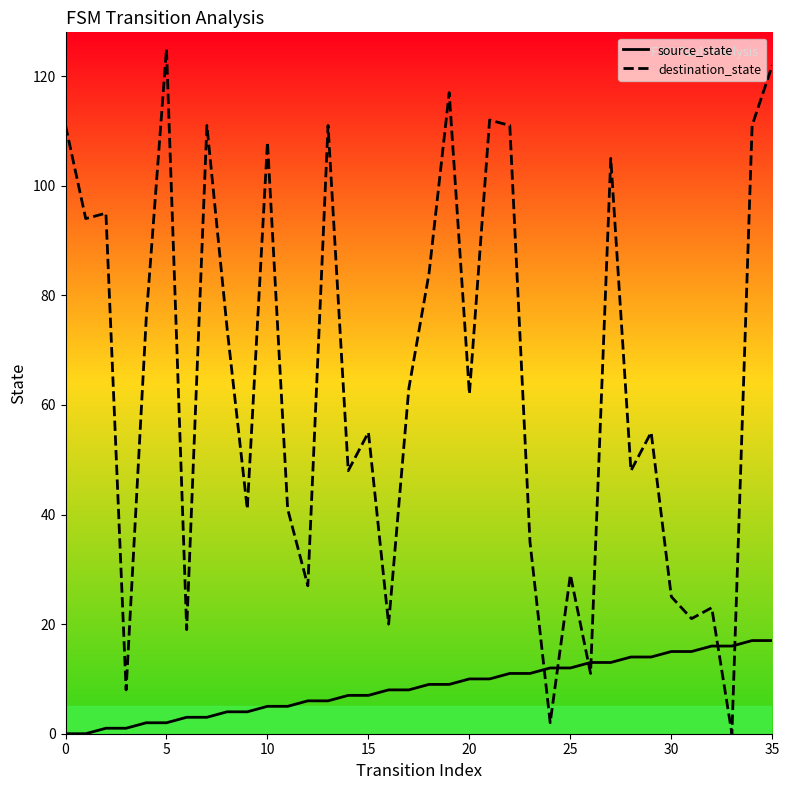

What is the sum of all destination_state values?

2300